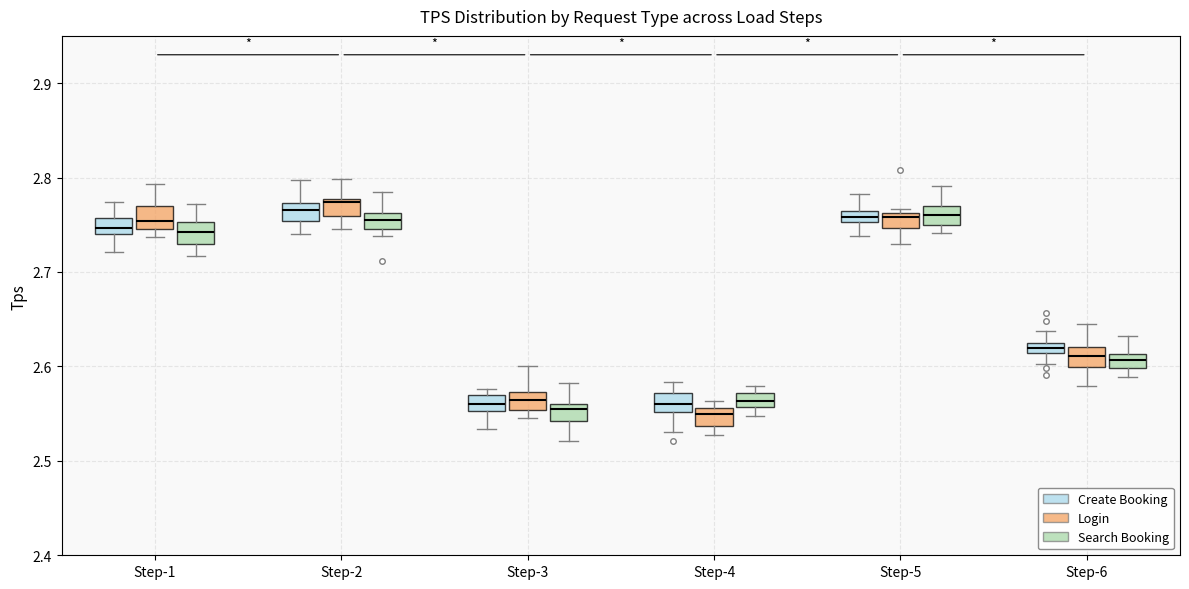

Where is the upper edge of the box for Step-5 (Login) on the y-axis? The values are not printed on the chart, so give them approximately, as read against the axis.

2.76